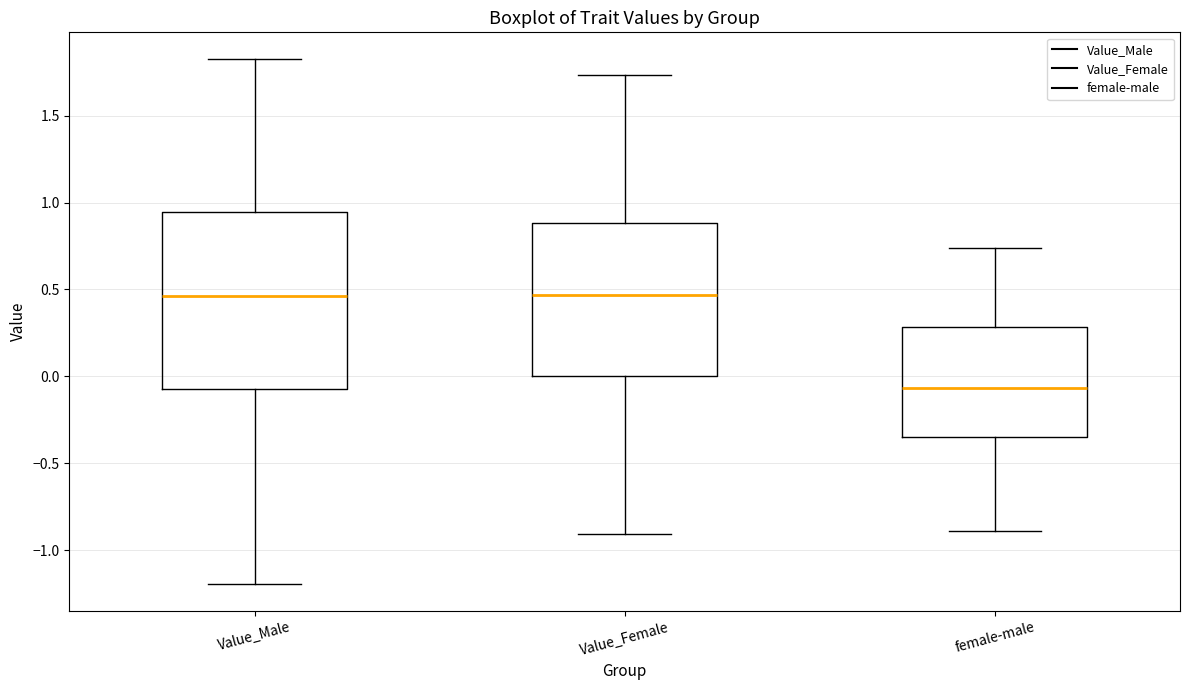

Reading left to right, read every box against the y-axis: the position of its median line, the range the box covers, and the ends of its whiskers. The values are not printed on the chart, so give them approximately, as read against the axis.

Value_Male: median 0.45, box -0.05 to 0.95, whiskers -1.20 to 1.85
Value_Female: median 0.45, box 0.00 to 0.90, whiskers -0.90 to 1.75
female-male: median -0.05, box -0.35 to 0.30, whiskers -0.90 to 0.75